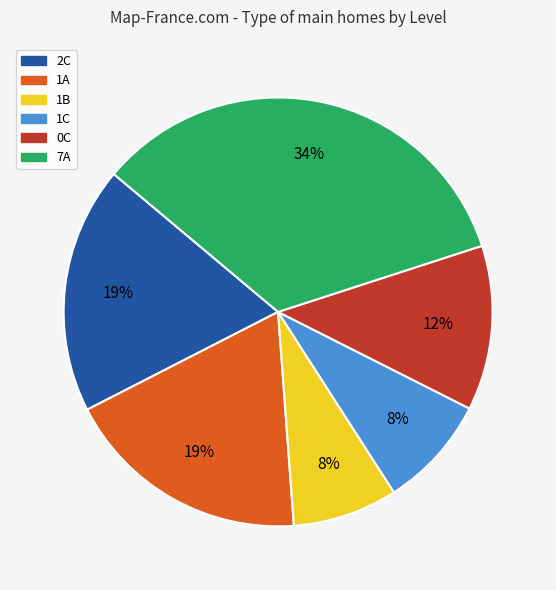

Is the sum of 2C and 1B greater than half?

No